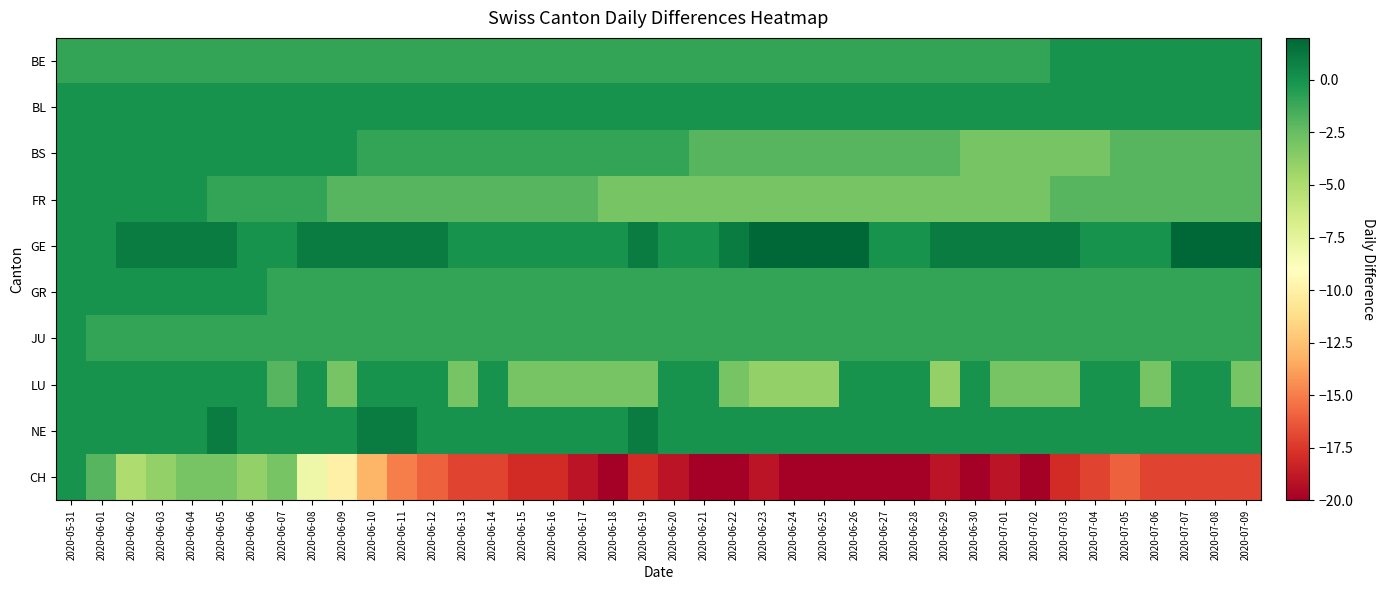

Which series has the widest spread of values?

CH